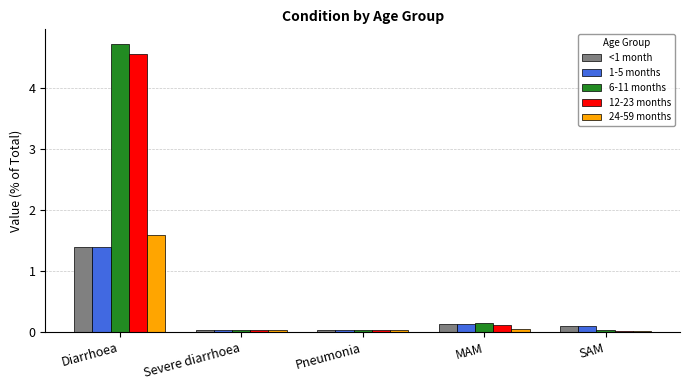

What is the maximum value for 24-59 months?

1.6